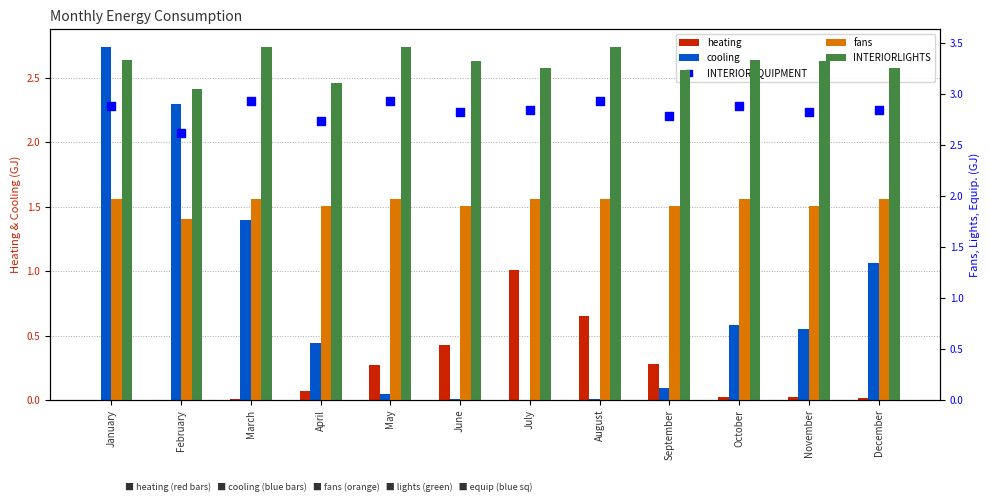

Which series has the largest Y range (max minus min)?

cooling